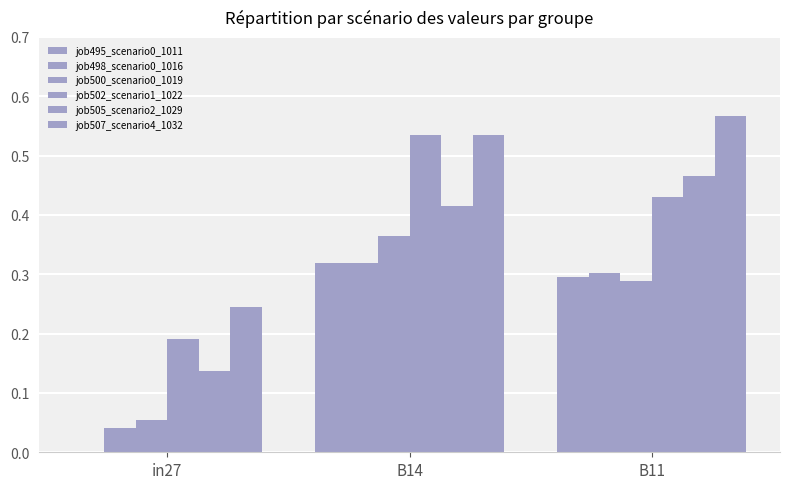

Which series has the largest range (max minus min)?

job502_scenario1_1022